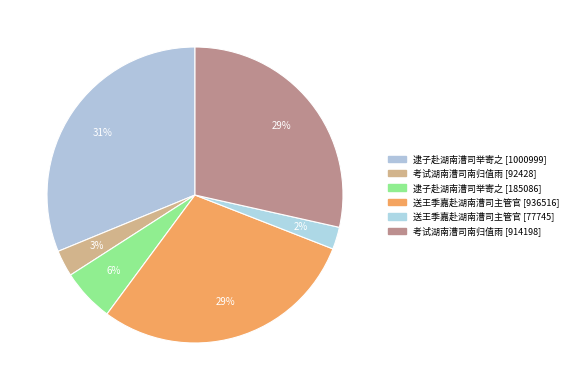

How many slices are in this pie chart?

6